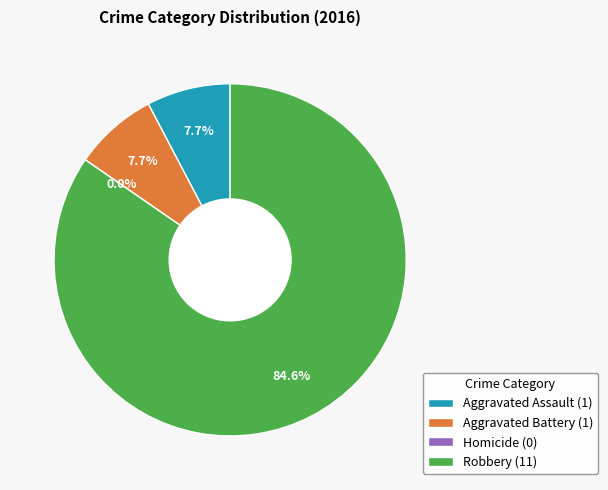

Combined, do Aggravated Battery and Homicide account for over 50%?

No